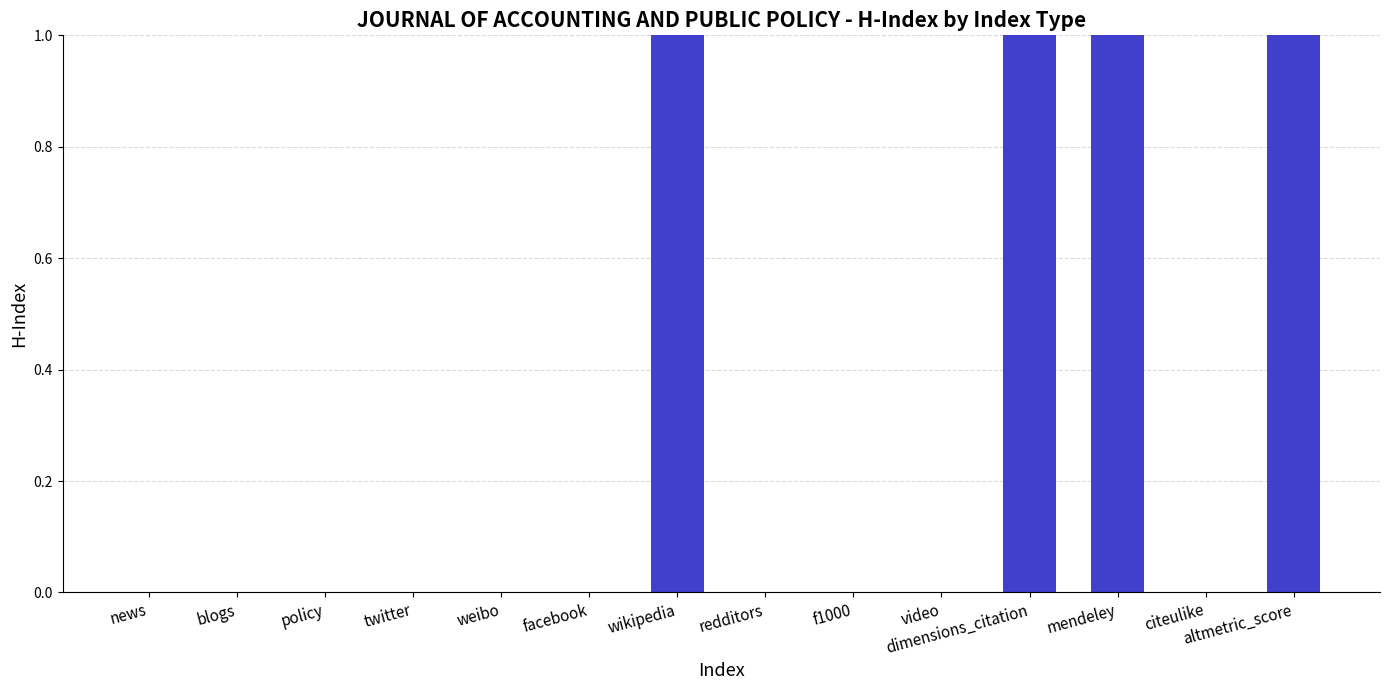

The value at weibo is 0. True or false?

True